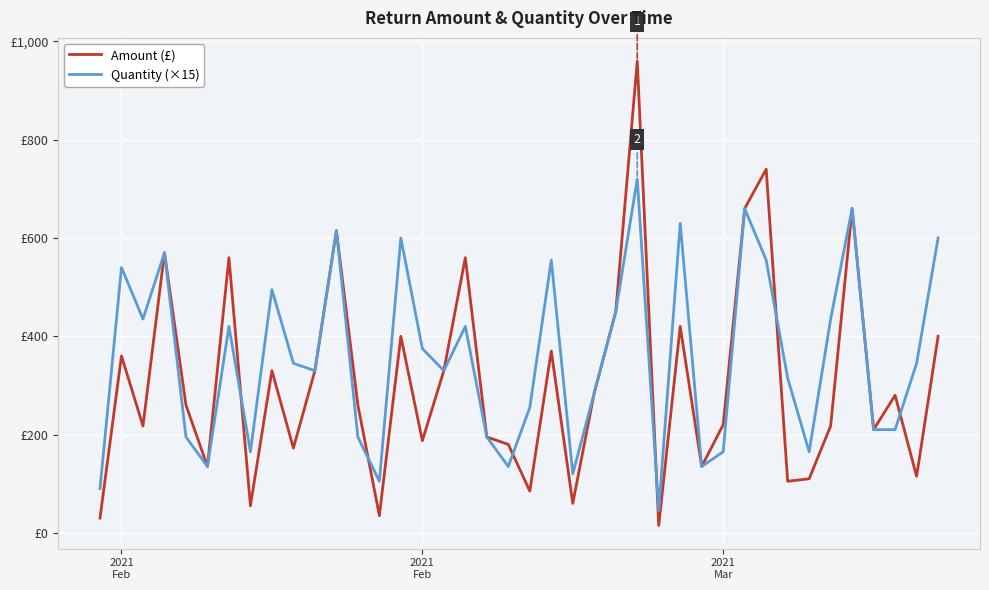

True or false: Amount (£) has more than 2 interior local peaks.

True